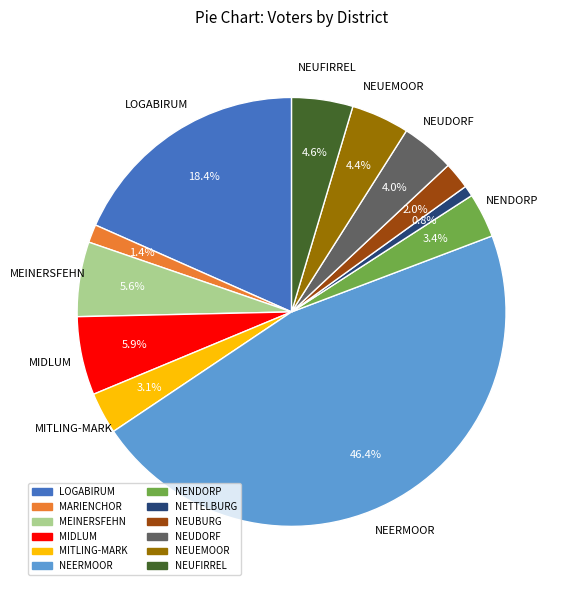

Does NEUFIRREL account for over 50% of the chart?

No